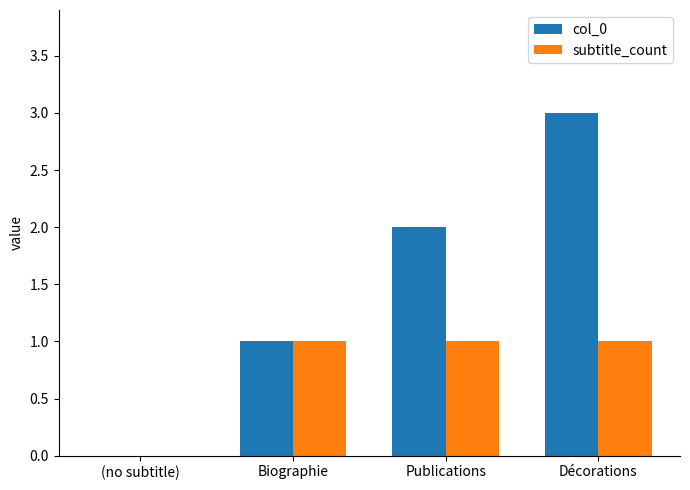

Reading right to left, transcribe all the data shown in this chart.

col_0: Décorations=3	Publications=2	Biographie=1	(no subtitle)=0
subtitle_count: Décorations=1	Publications=1	Biographie=1	(no subtitle)=0